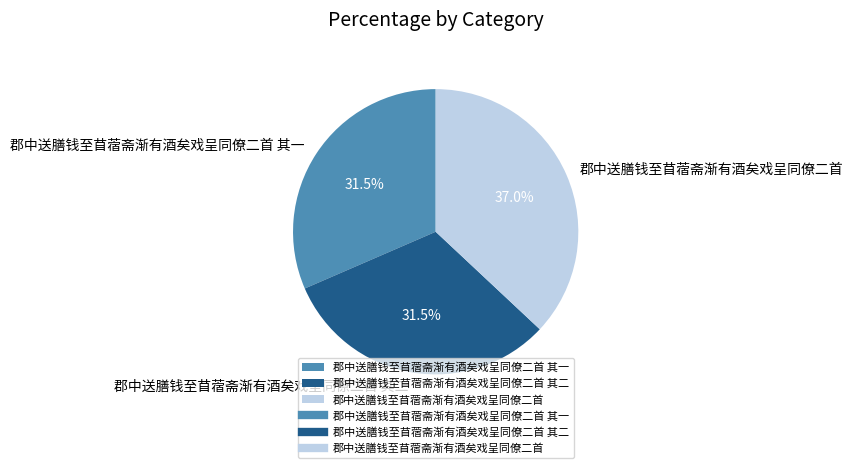

To the nearest percent, what is the combined percentage of 郡中送膳钱至苜蓿斋渐有酒矣戏呈同僚二首 其一 and 郡中送膳钱至苜蓿斋渐有酒矣戏呈同僚二首?

68%